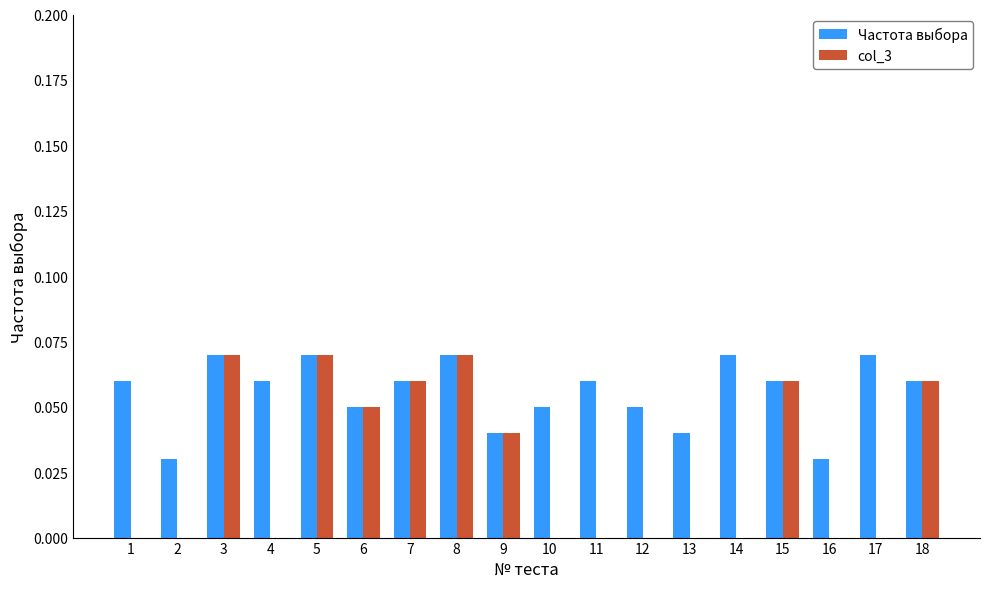

Is it true that col_3 equals 0.0 at 6?

False